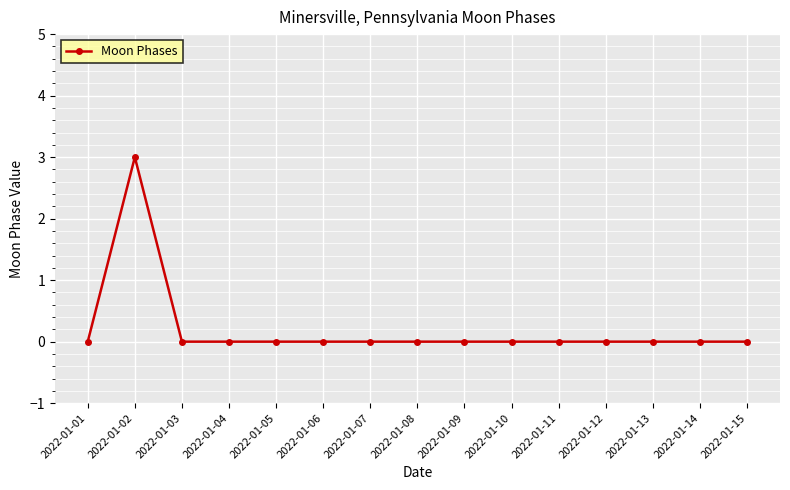

Reading left to right, list all the values displayed in this chart.

0	3	0	0	0	0	0	0	0	0	0	0	0	0	0